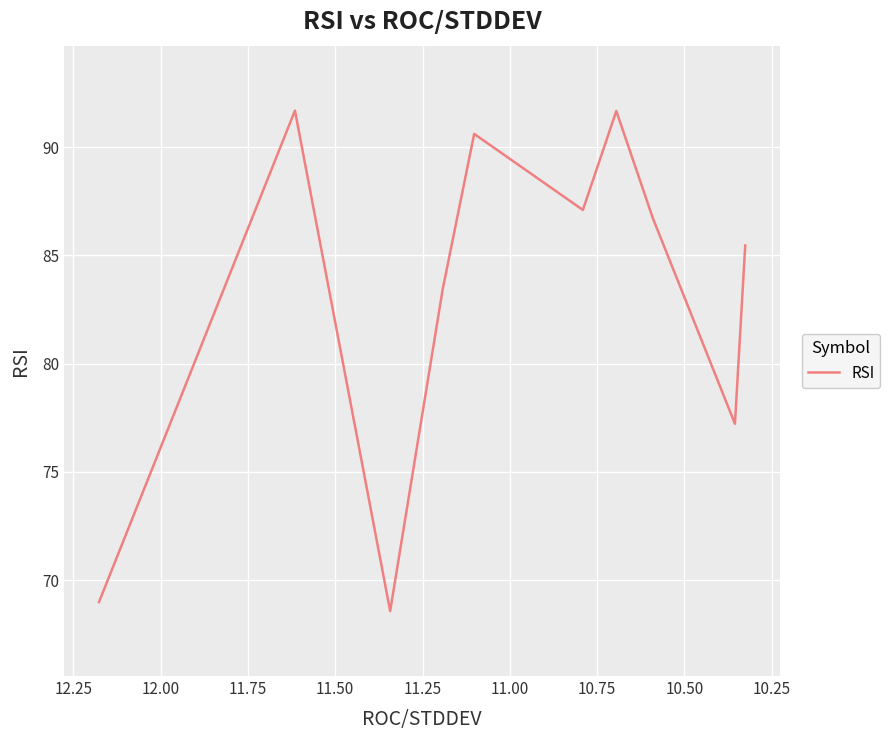

What is the value of the 5th point from the left?

90.6